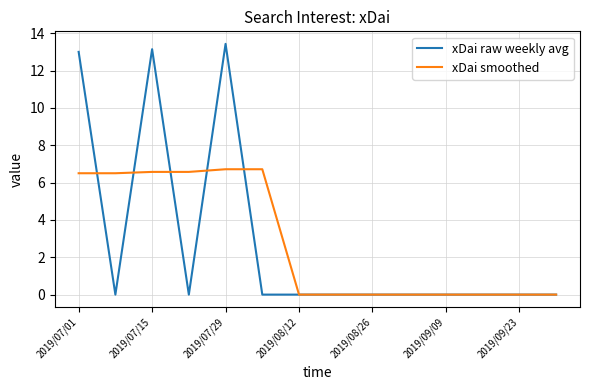

Which series has the widest spread of values?

xDai raw weekly avg